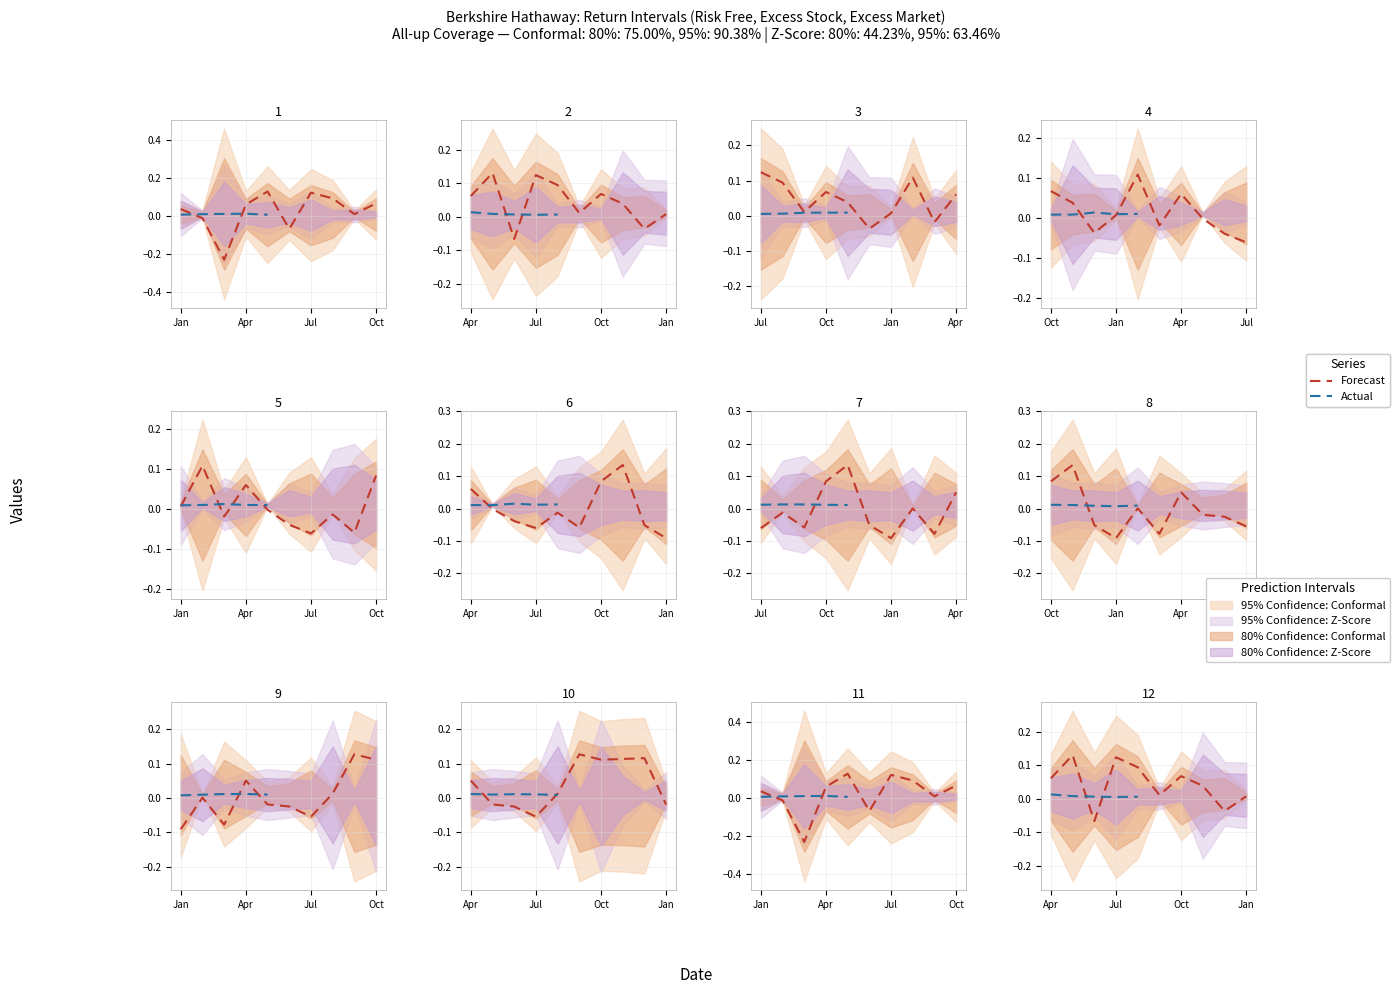

What is the maximum value for Excess Stock Return?

0.2